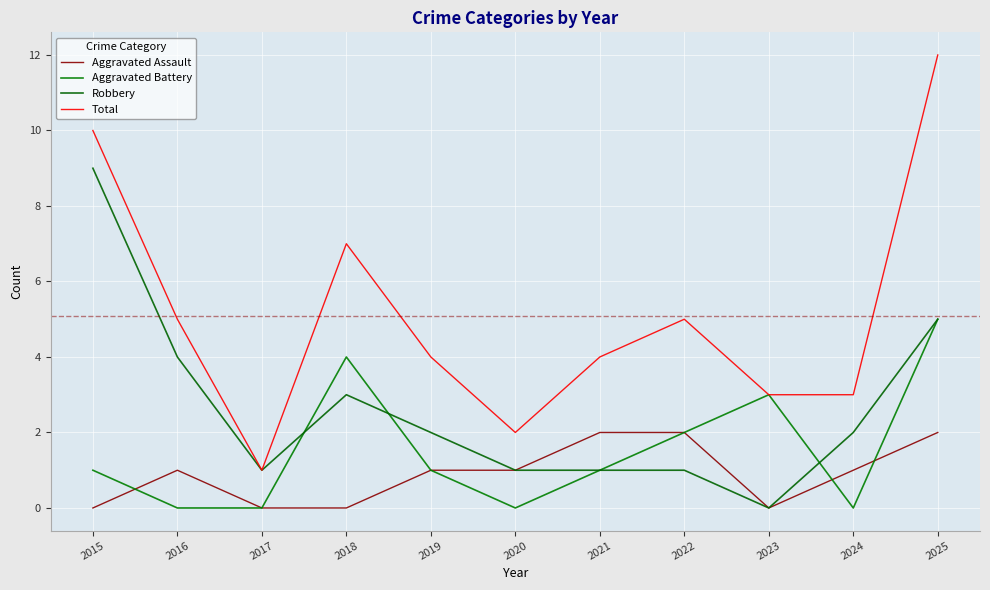

At 2023, list the series in order from smallest to largest.

Aggravated Assault, Robbery, Aggravated Battery, Total